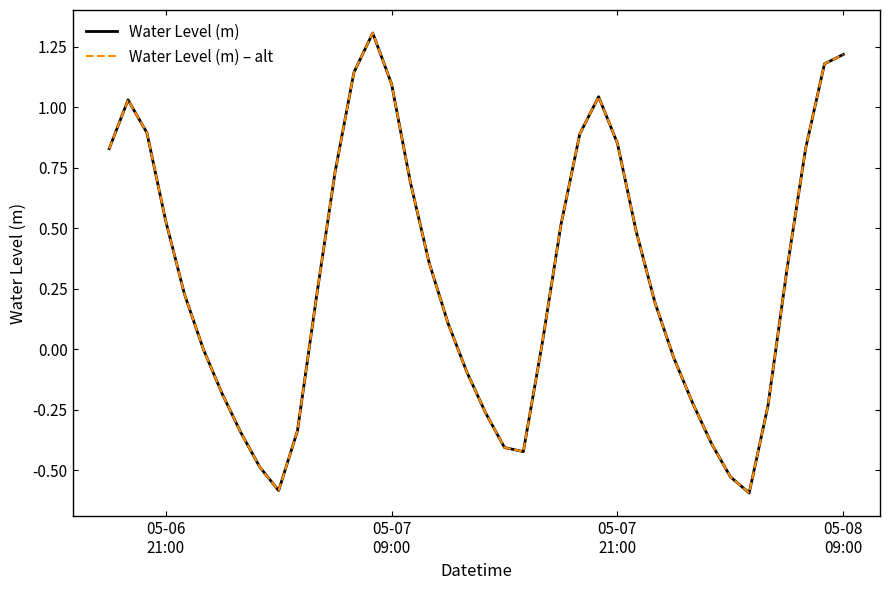

Reading left to right, extract all data points from this chart.

Water Level (m): 0.8	1.0	0.9	0.5	0.2	0.0	-0.2	-0.3	-0.5	-0.6	-0.3	0.2	0.7	1.1	1.3	1.1	0.7	0.4	0.1	-0.1	-0.3	-0.4	-0.4	0.0	0.5	0.9	1.0	0.9	0.5	0.2	-0.0	-0.2	-0.4	-0.5	-0.6	-0.2	0.3	0.8	1.2	1.2
Water Level (m) – alt: 0.8	1.0	0.9	0.5	0.2	0.0	-0.2	-0.3	-0.5	-0.6	-0.3	0.2	0.7	1.1	1.3	1.1	0.7	0.4	0.1	-0.1	-0.3	-0.4	-0.4	0.0	0.5	0.9	1.0	0.9	0.5	0.2	-0.0	-0.2	-0.4	-0.5	-0.6	-0.2	0.3	0.8	1.2	1.2